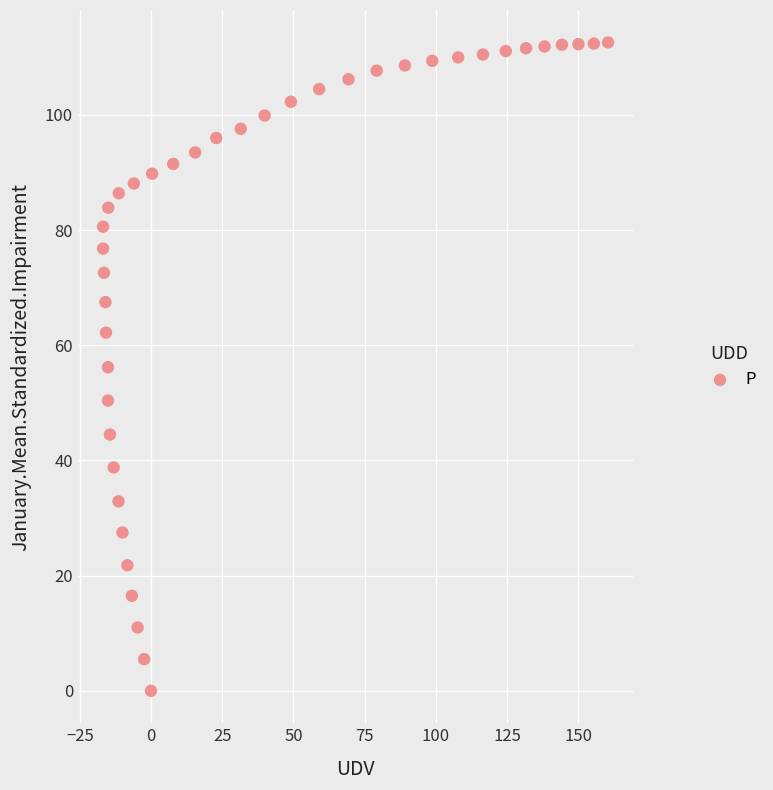

What is the range of X values (max minus min)?

177.2